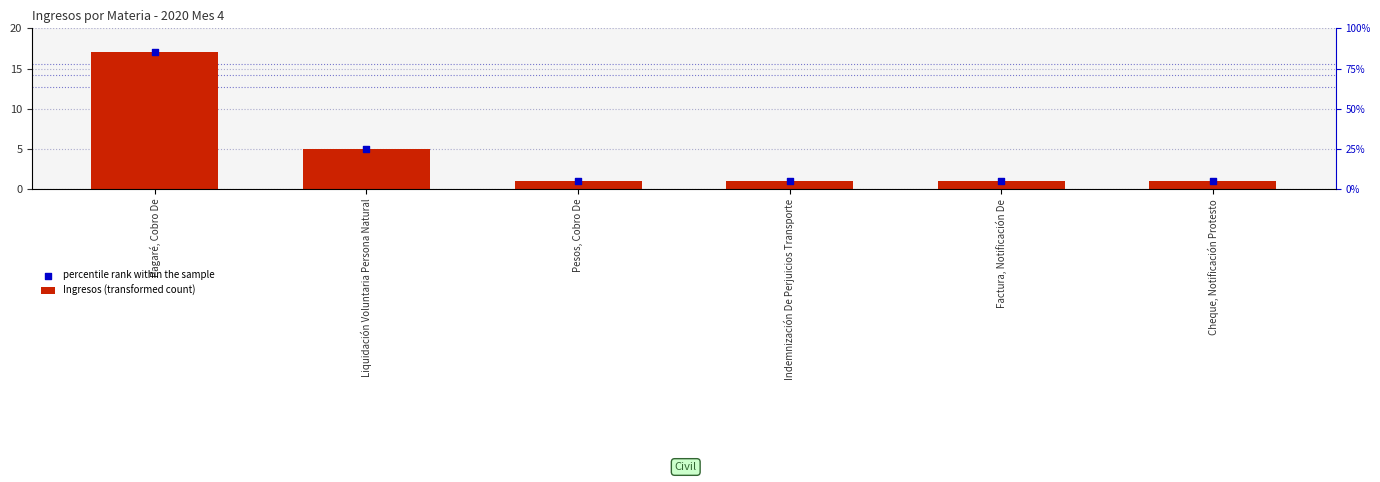

What are all the series names shown in the legend?

Ingresos (transformed count), percentile rank within the sample